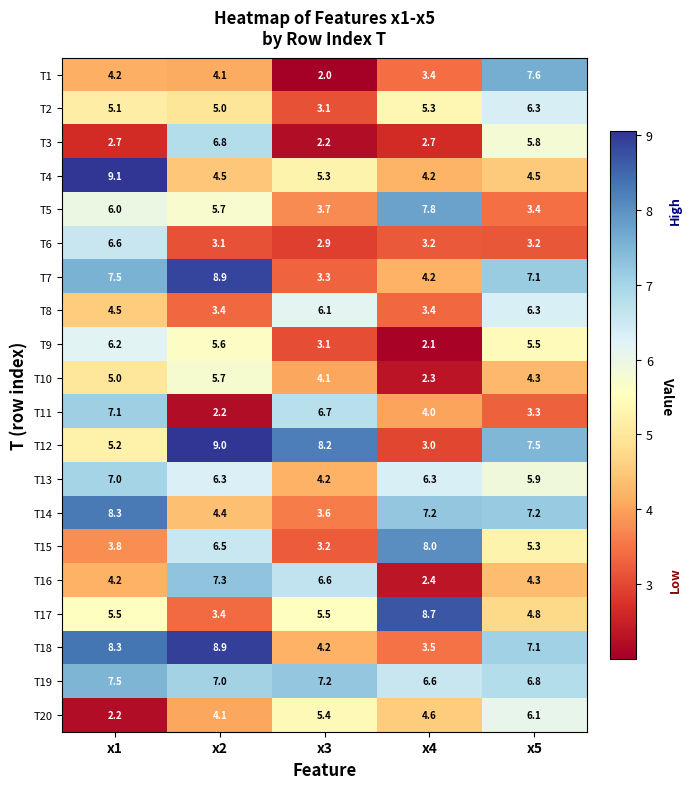

How many distinct data groups are displayed?

20